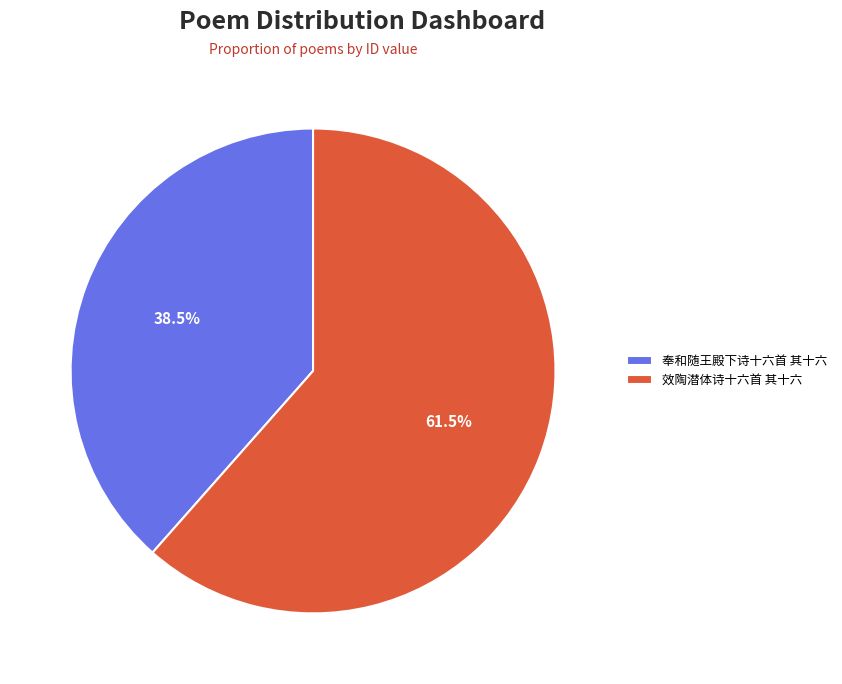

What is the majority slice?

效陶潜体诗十六首 其十六